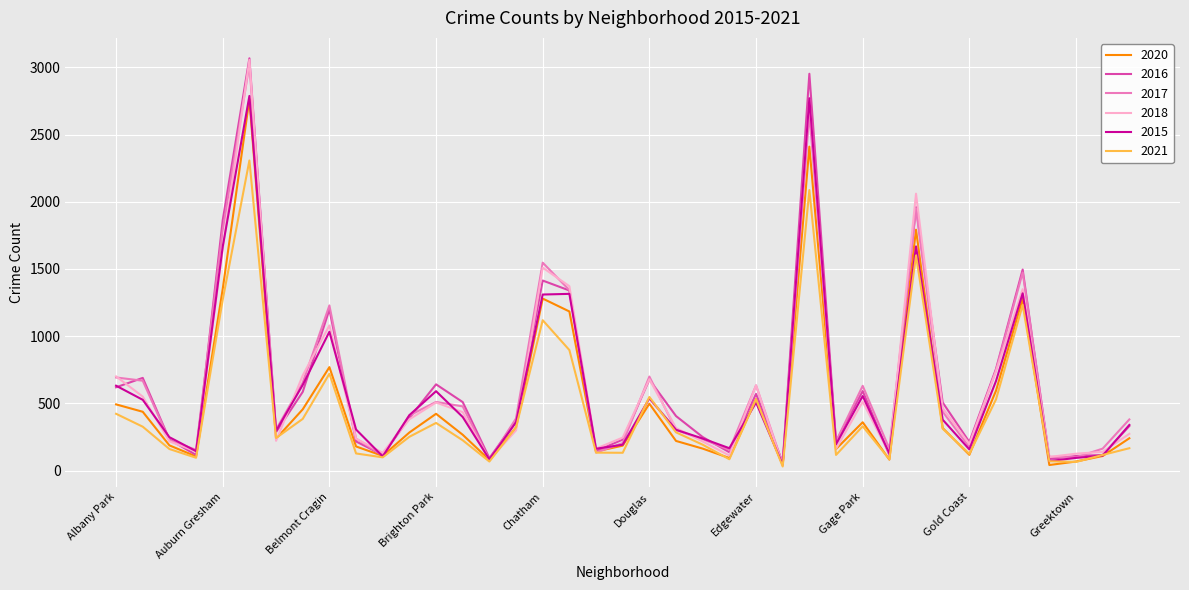

What is the greatest value displayed?

3067